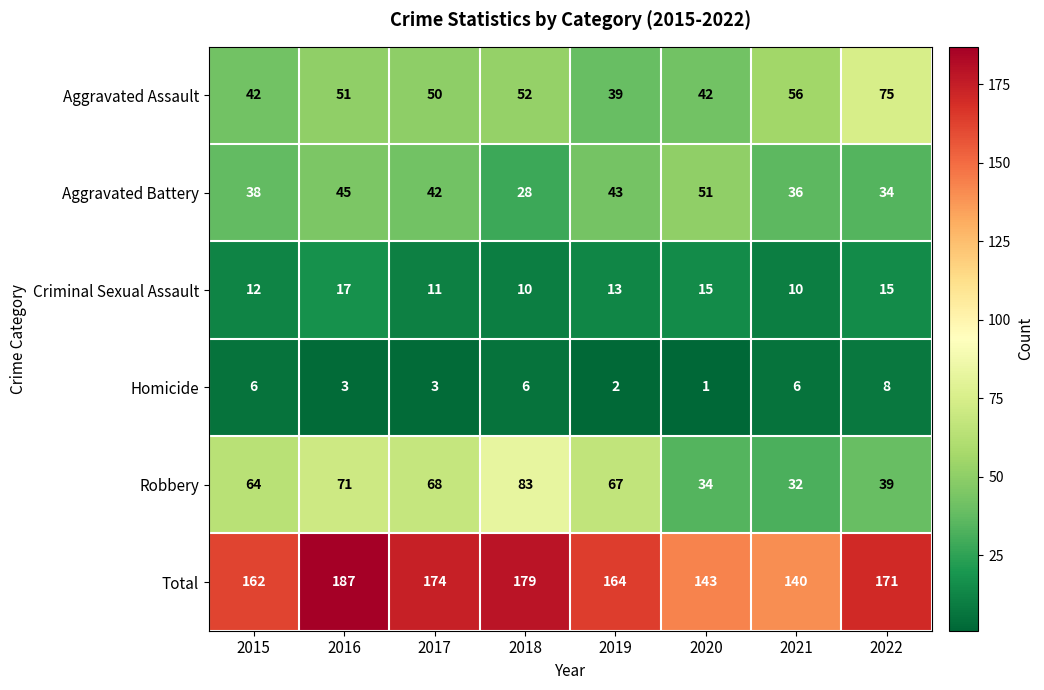

Which series has the widest spread of values?

Robbery